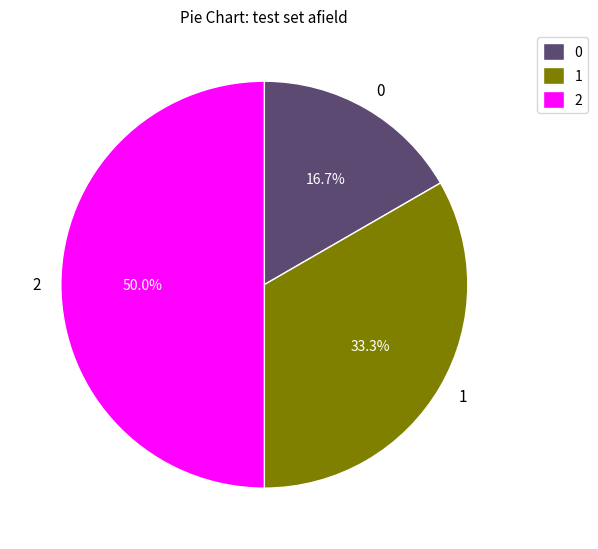

How many segments does this pie chart have?

3